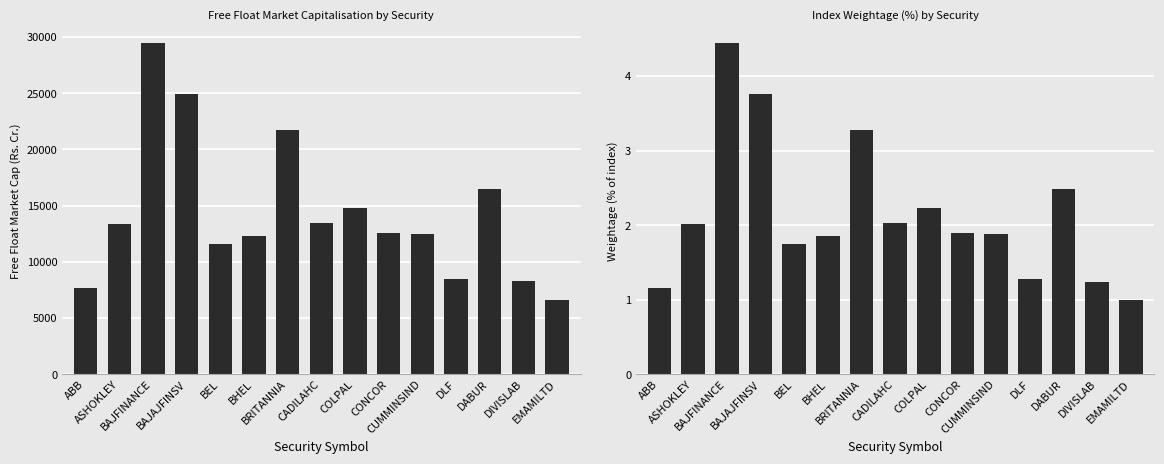

Which category has the lowest value in the Free Float Market Cap (Rs. Cr.) series?

EMAMILTD